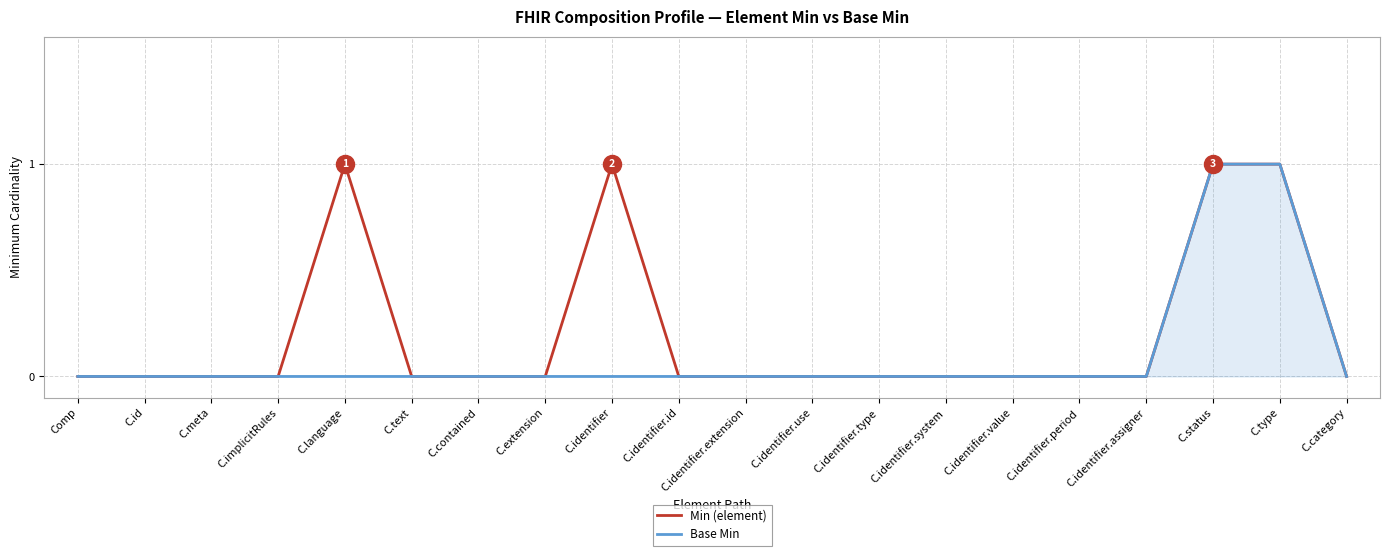

Count the number of data series in this chart.

2